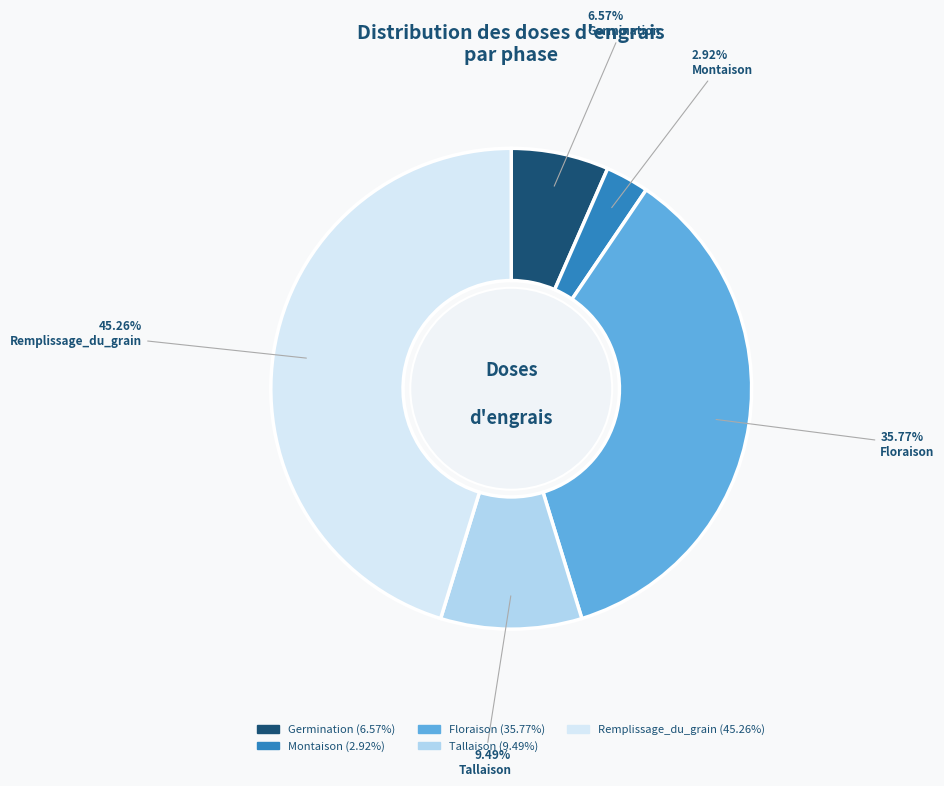

The Remplissage_du_grain slice represents 45% of the pie. True or false?

True